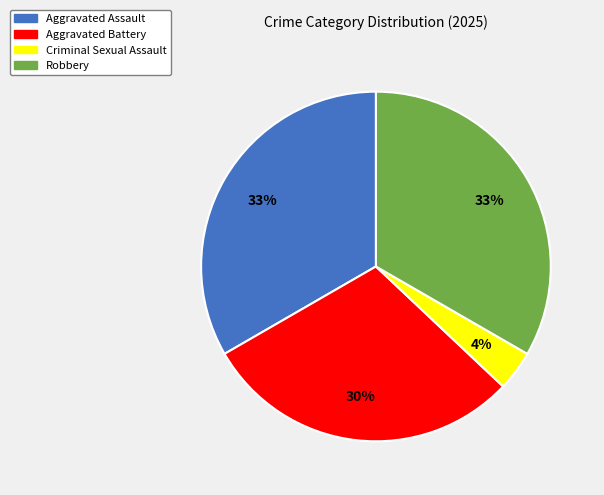

To the nearest percent, what is the combined percentage of Robbery and Aggravated Battery?

63%